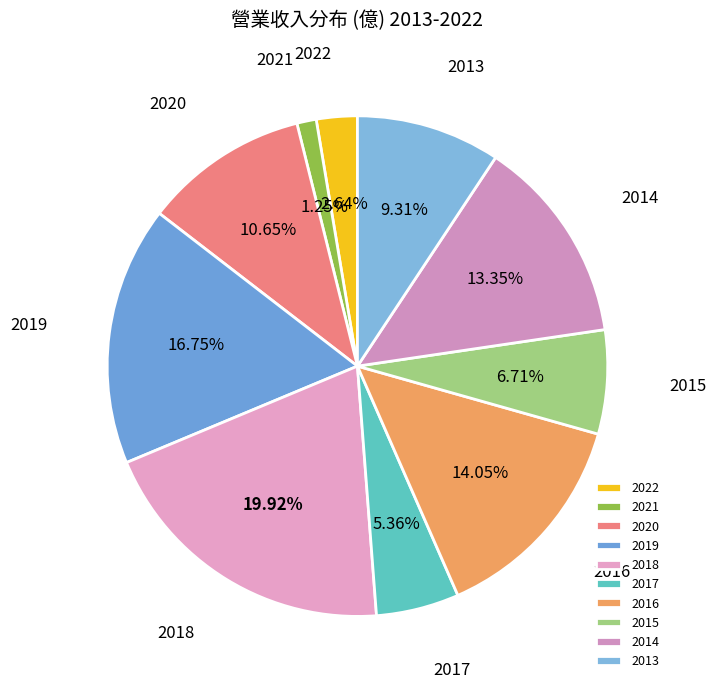

Which category has the biggest portion of the pie?

2018